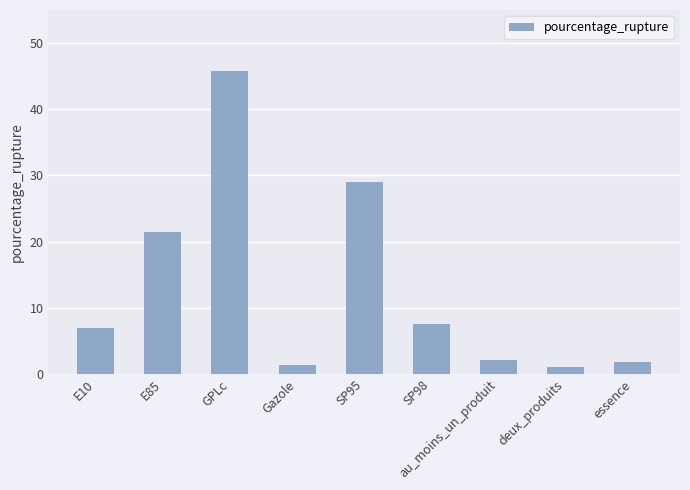

Reading right to left, extract all data points from this chart.

1.7	1.0	2.1	7.6	29.0	1.4	45.9	21.4	6.9